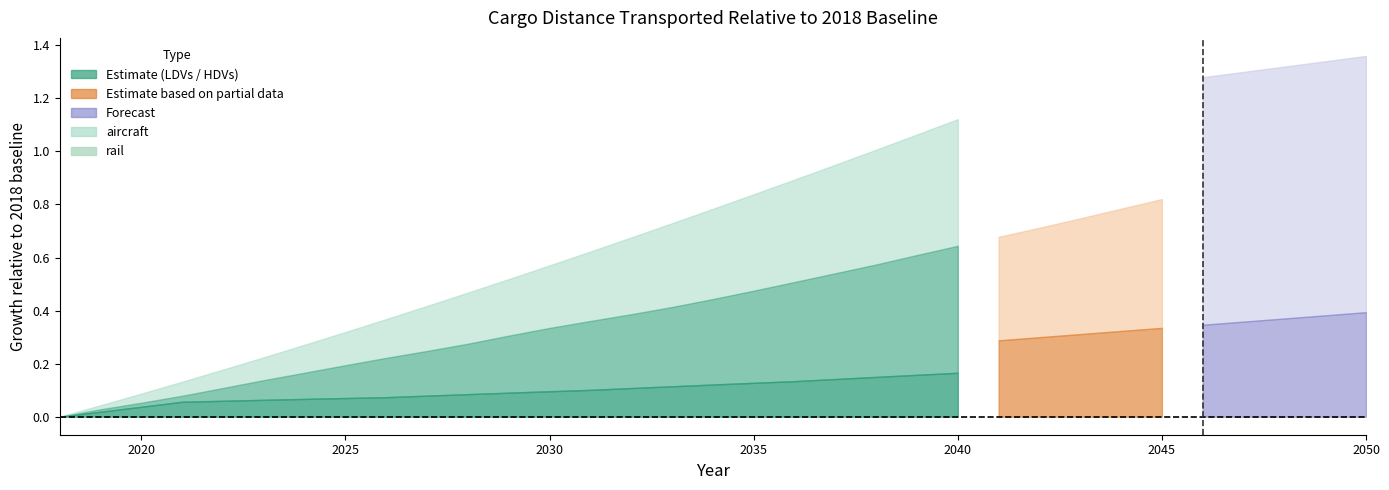

What is the difference between the maximum and minimum values in the aircraft series?

1.0